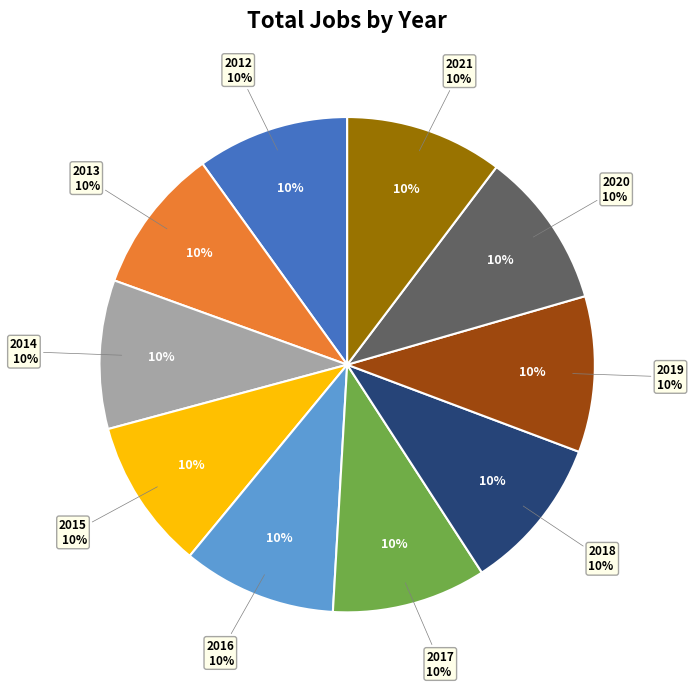

Which category has the biggest portion of the pie?

2021